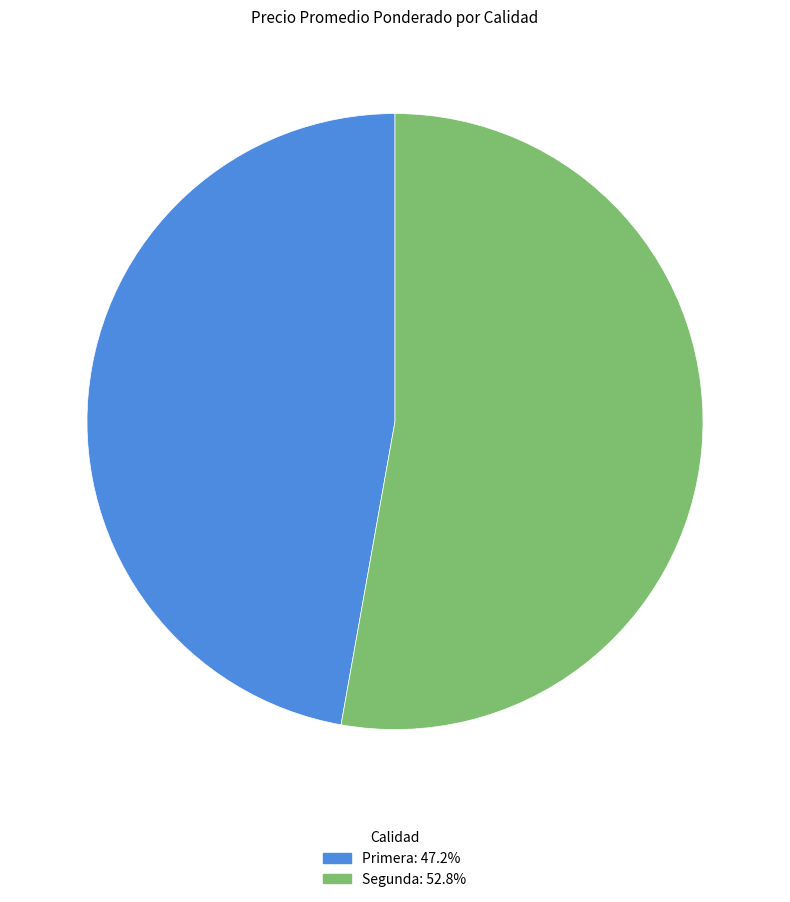

Count the number of slices in the pie.

2